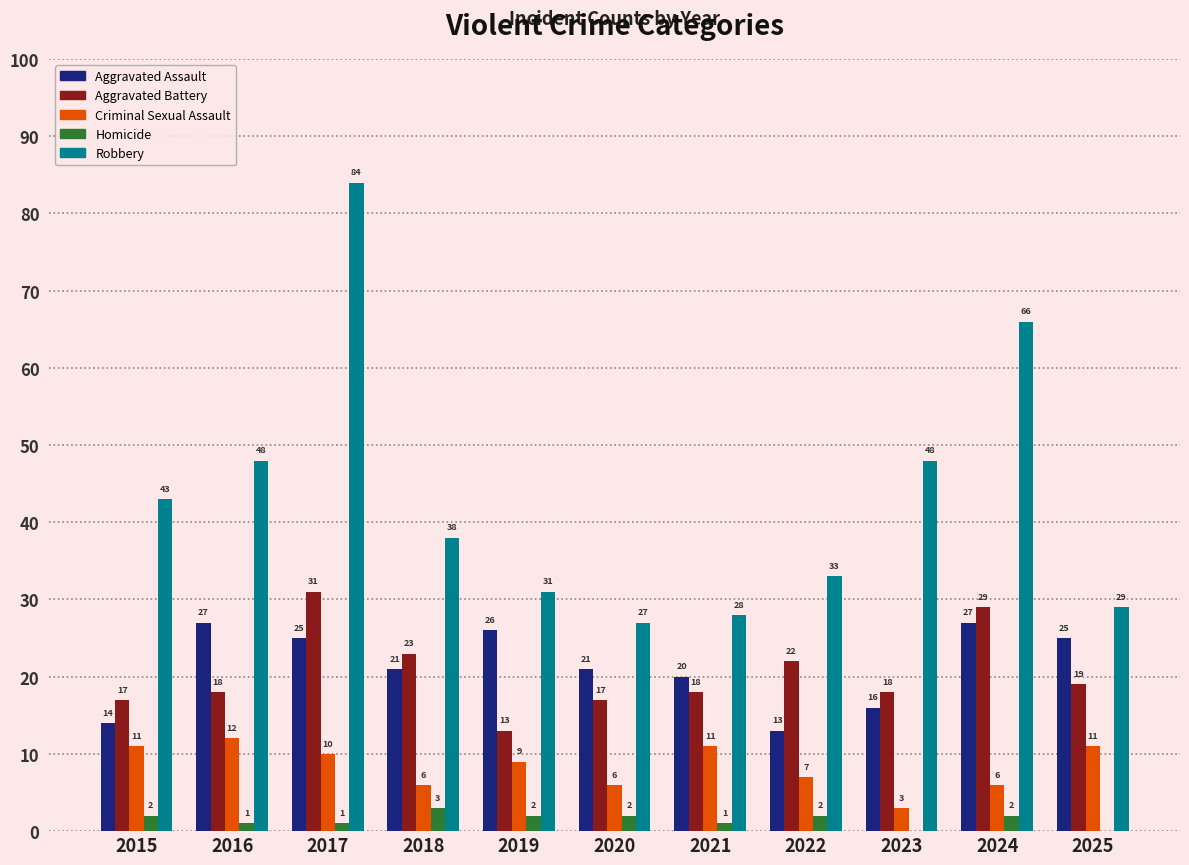

Which series has the largest total across all categories?

Robbery